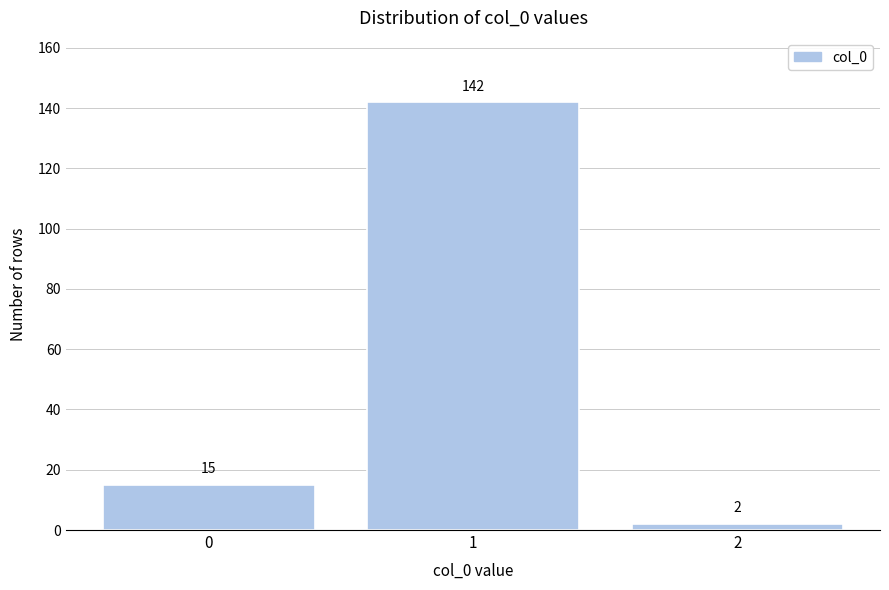

Reading left to right, what are all the values shown in this chart?

15	142	2